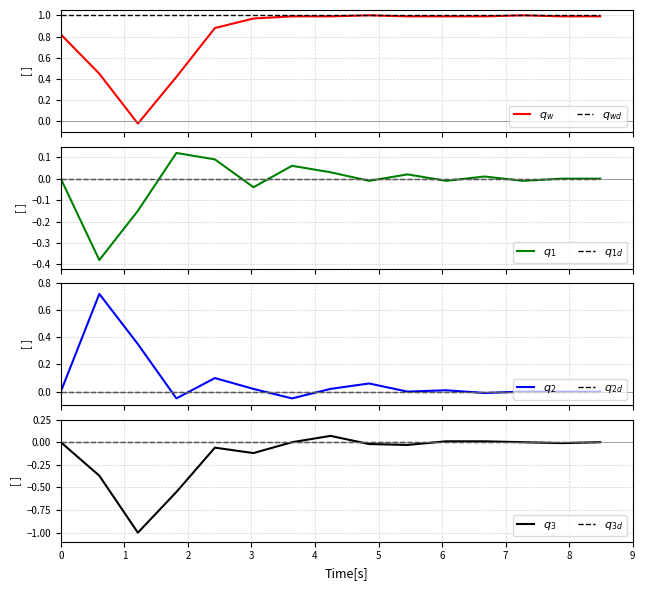

Does the chart display data point markers on the line(s)?

No